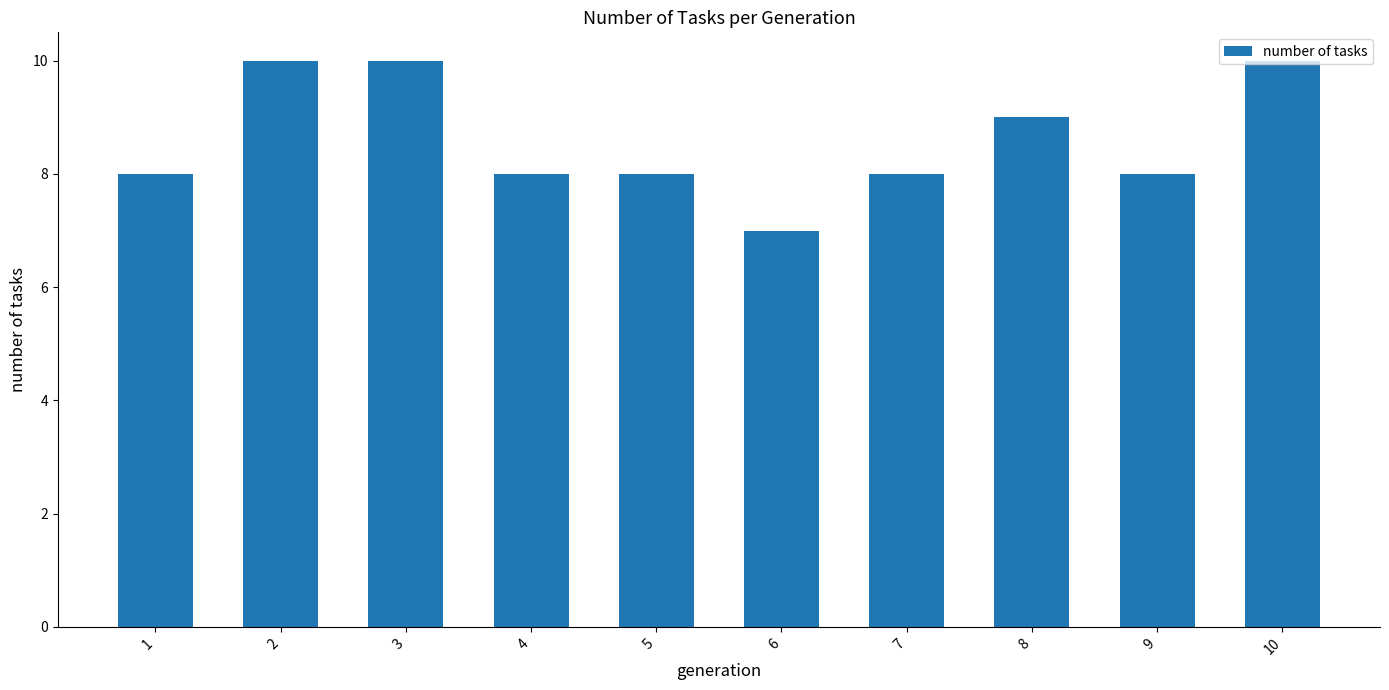

How many series are shown in this chart?

1